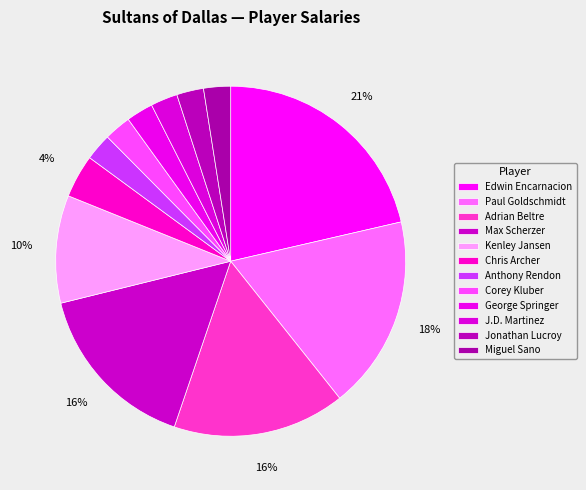

To the nearest percent, what is the average slice percentage?

8%